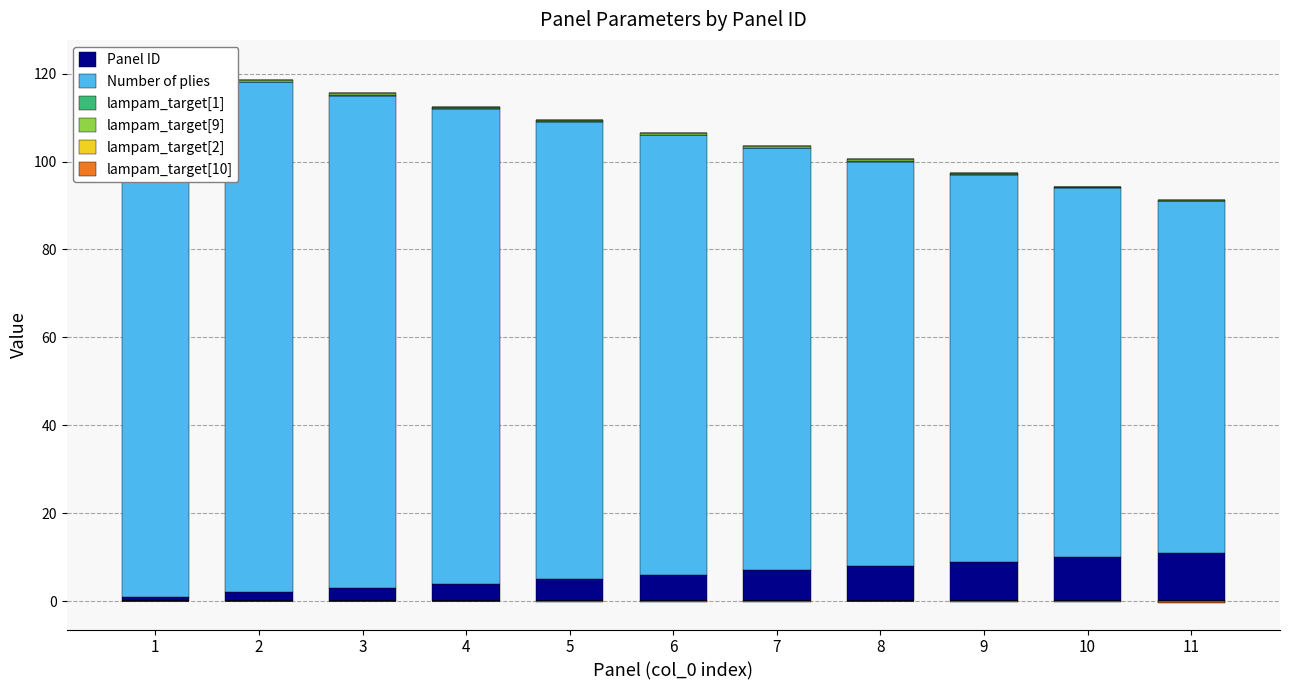

What is the total value across all series at 7?

103.5